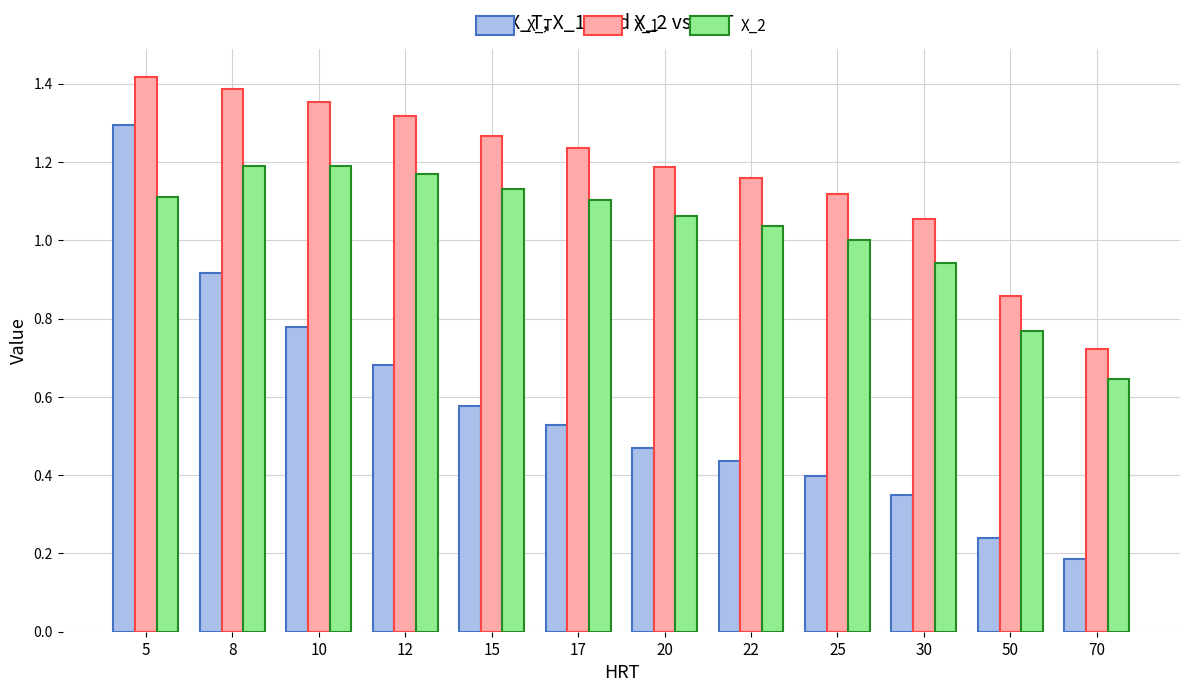

Rank the series by their average value, from highest to lowest.

X_1, X_2, X_T